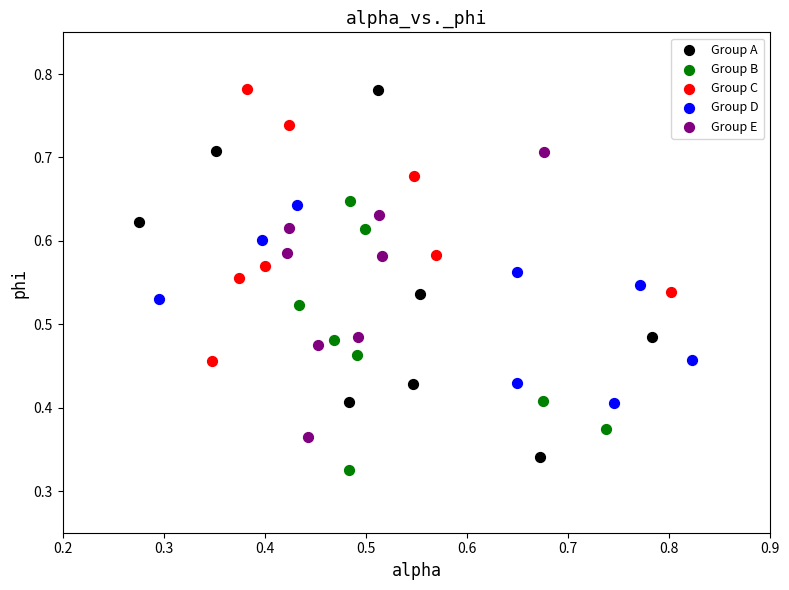

Which series reaches the minimum Y coordinate?

Group B